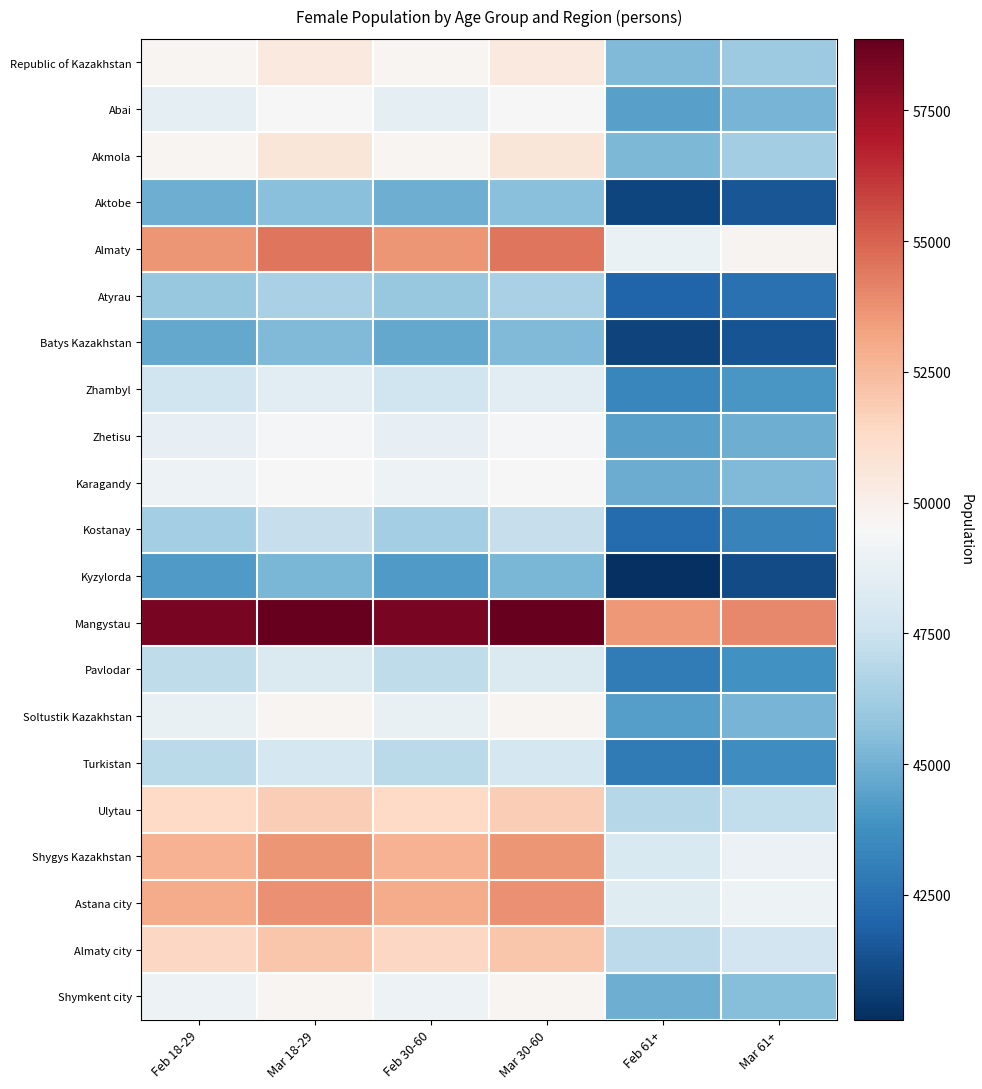

At how many categories does at least one series exceed 49589?

6